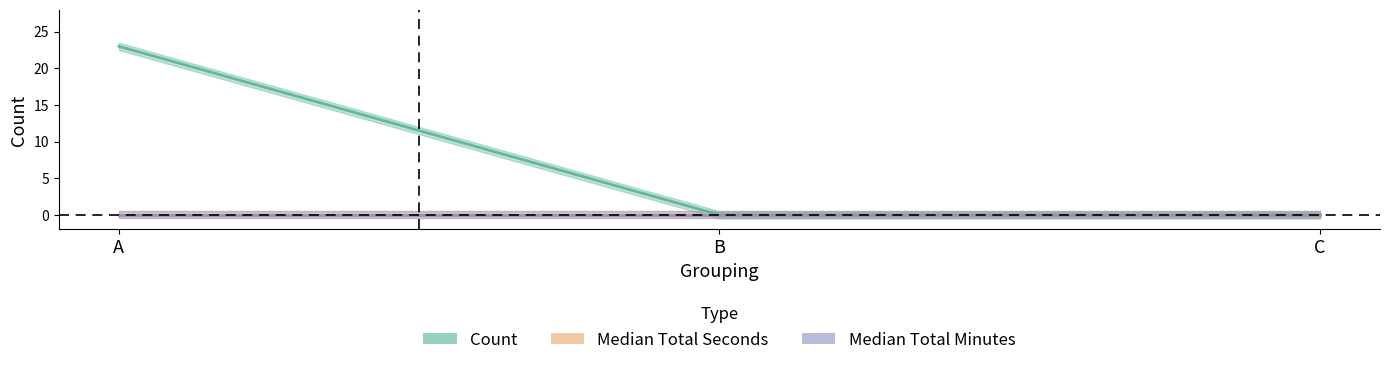

Which label corresponds to the smallest value in the chart?

B